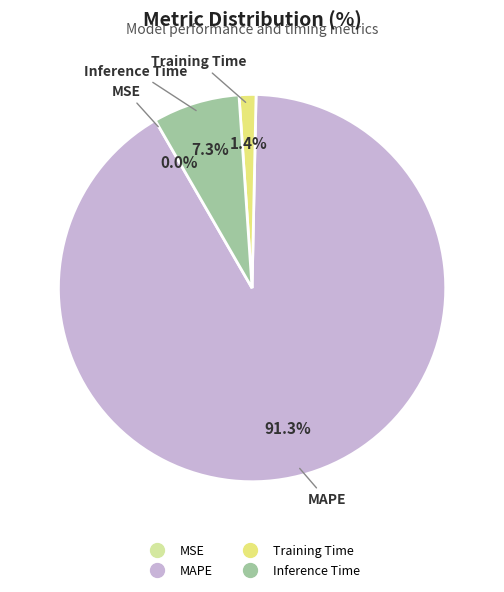

What is the majority slice?

MAPE